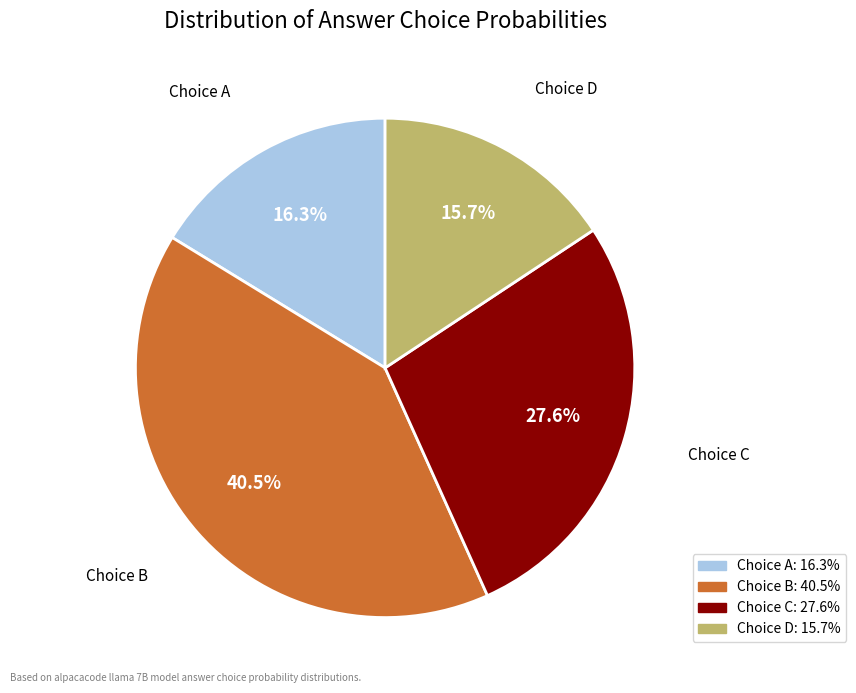

Is there a majority slice in this chart?

No